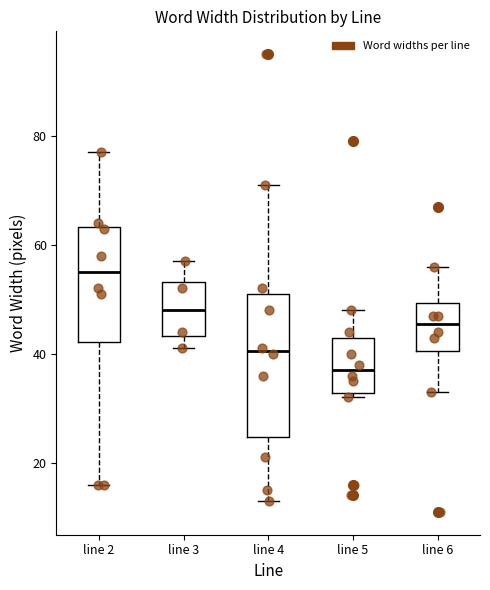

Where is the upper edge of the box for line 2 on the y-axis? The values are not printed on the chart, so give them approximately, as read against the axis.

64